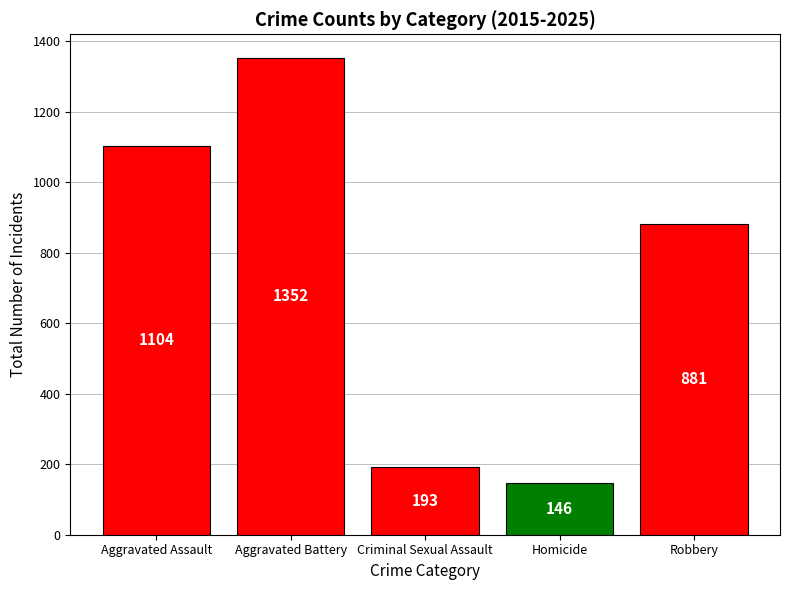

What is the sum of the values at Robbery and Aggravated Battery?

2233